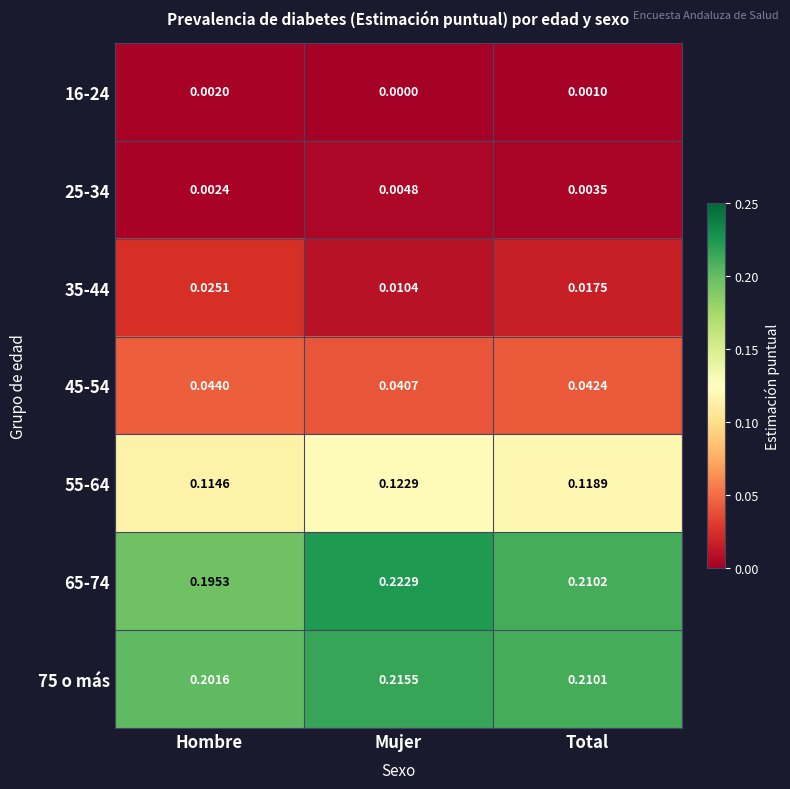

List the labels in order of 35-44 value, largest first.

Hombre, Total, Mujer